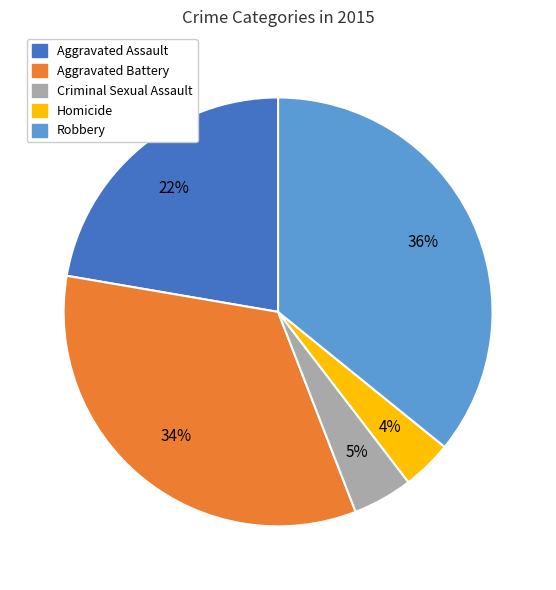

To the nearest percent, what is the difference between the Criminal Sexual Assault and Robbery slice percentages?

31%